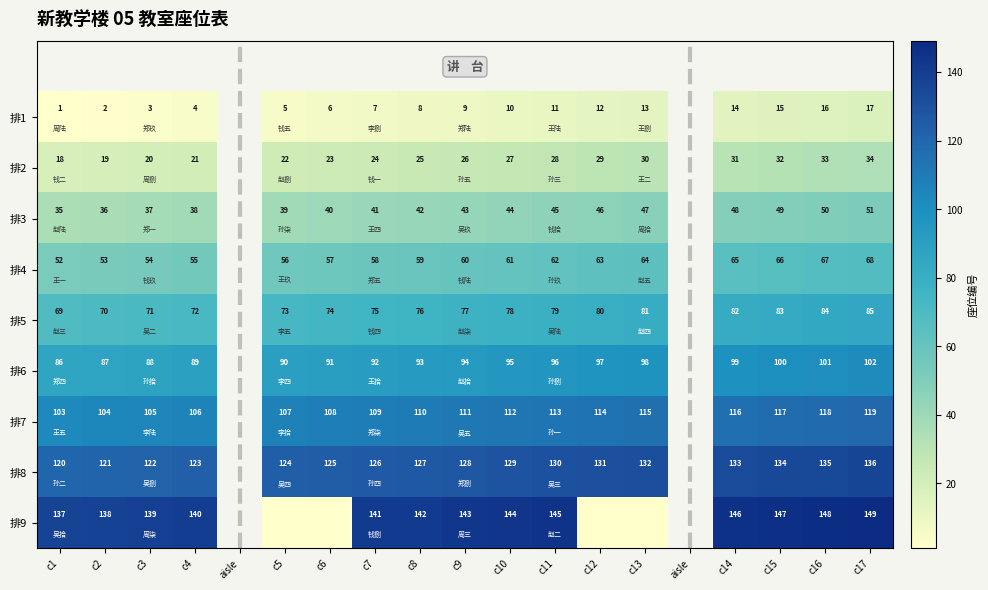

The 排4 series shows 112.7 at c16. True or false?

False